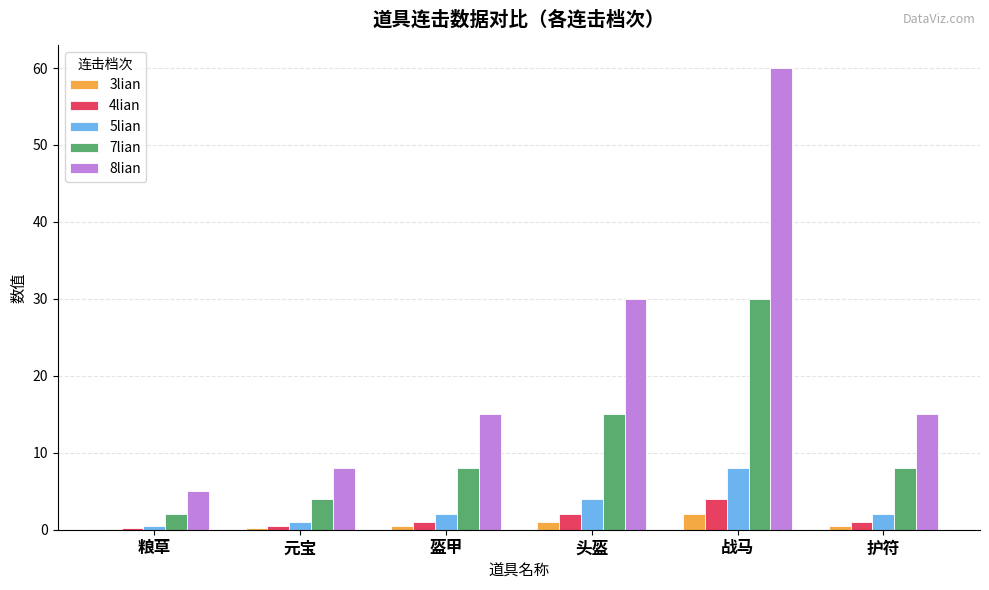

What is the highest value of the 5lian series?

8.0